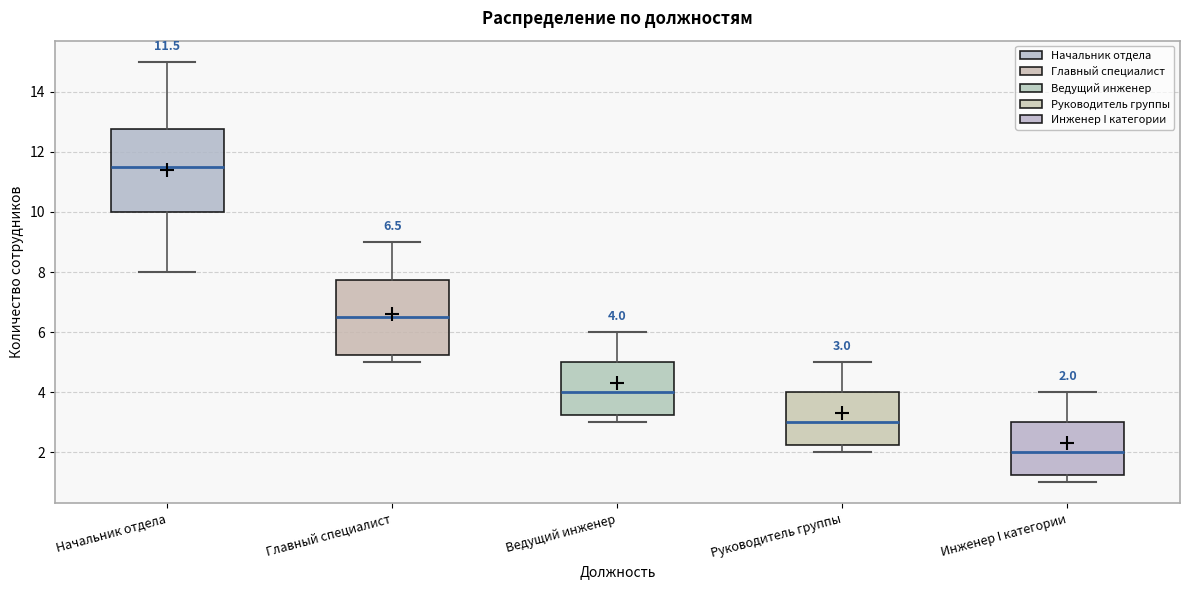

Which box has the highest median line?

Начальник отдела